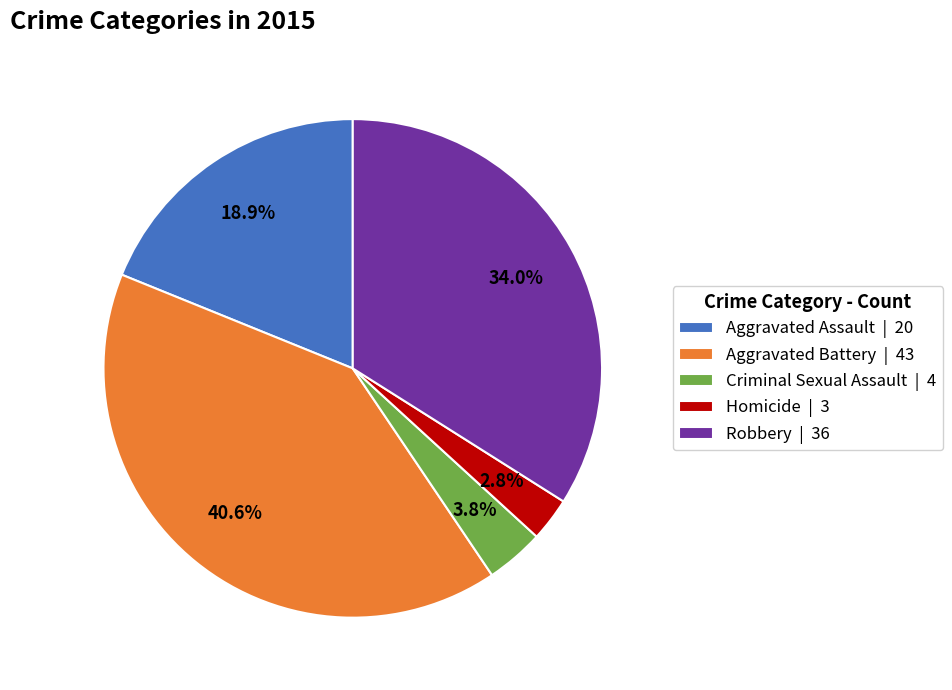

To the nearest percent, what portion does Aggravated Battery represent?

41%